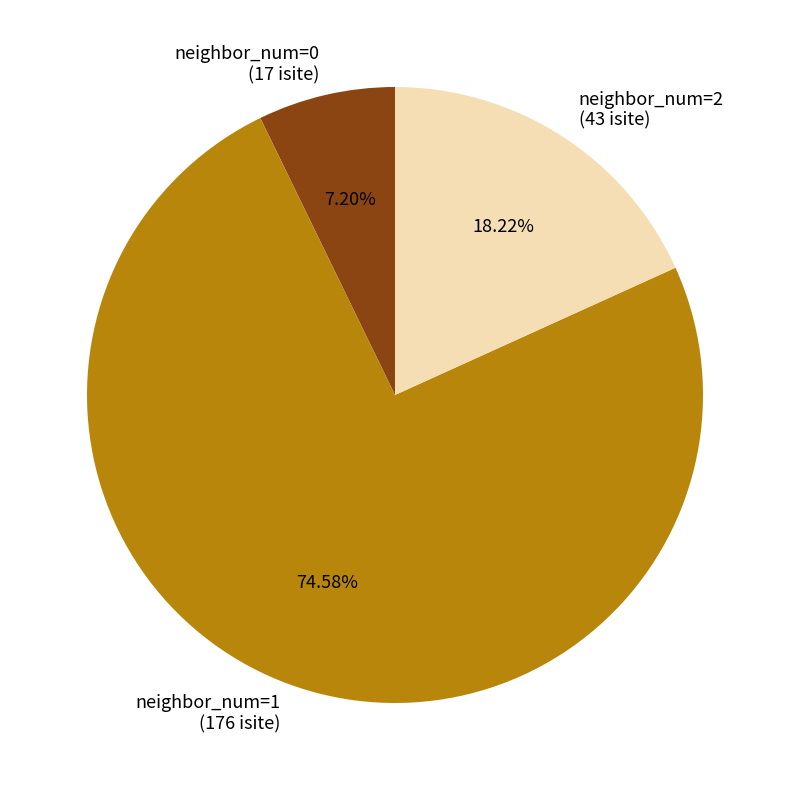

Approximately how many times larger is the value at neighbor_num=2 (43 isite) compared to neighbor_num=0 (17 isite)?

2.5